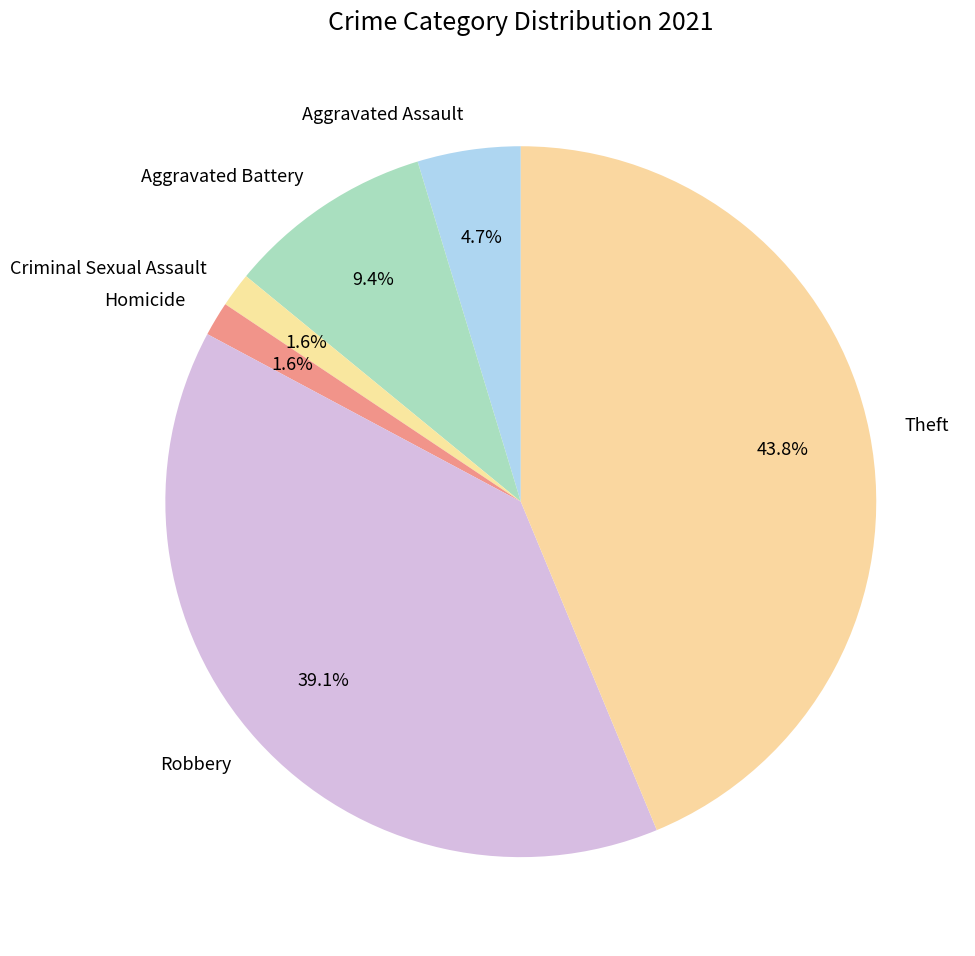

To the nearest percent, what is the average slice percentage?

17%